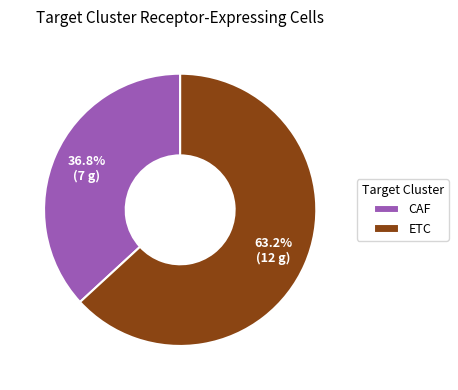

Is there any slice that represents more than half of the pie?

Yes